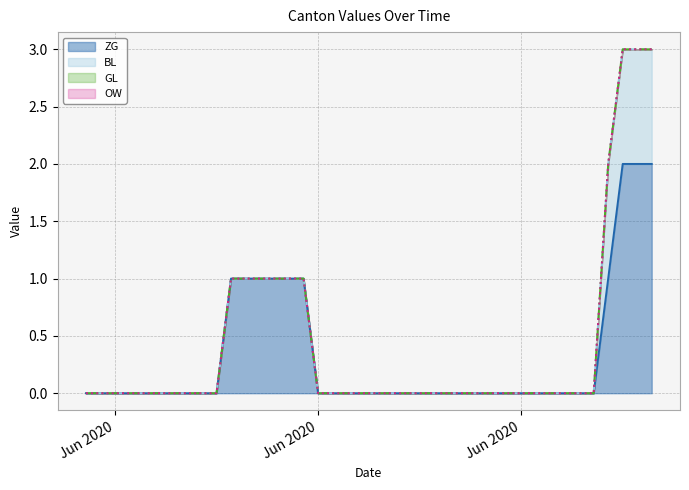

True or false: ZG and GL intersect in this chart.

False